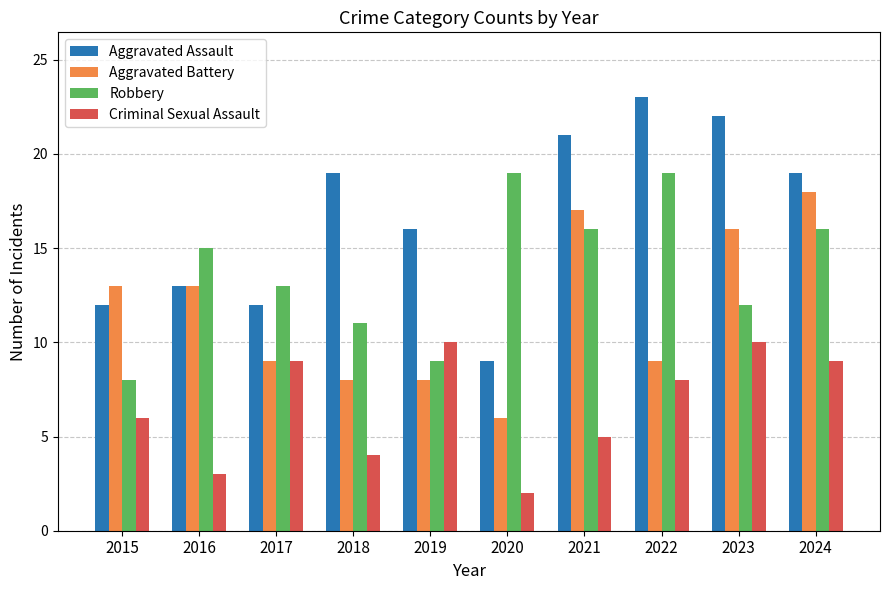

Count the number of categories in the chart.

10